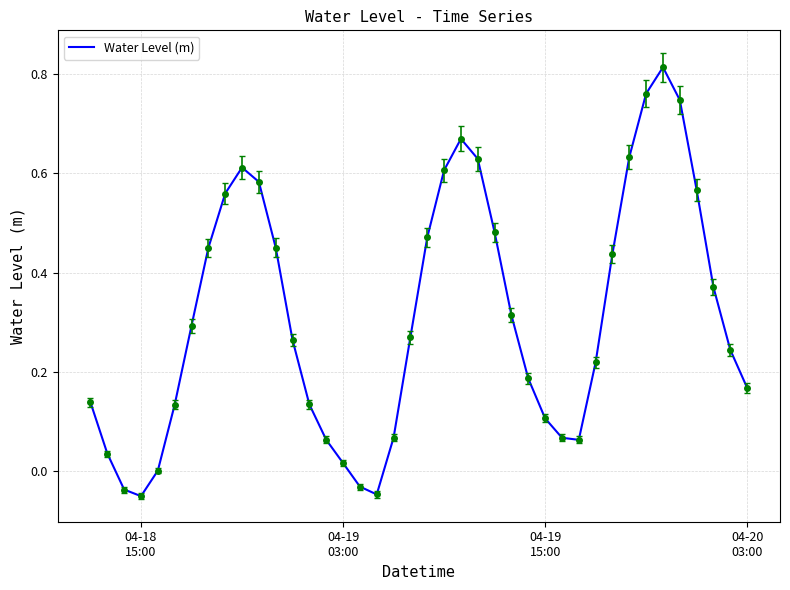

What is the difference between the maximum and minimum values?

0.9